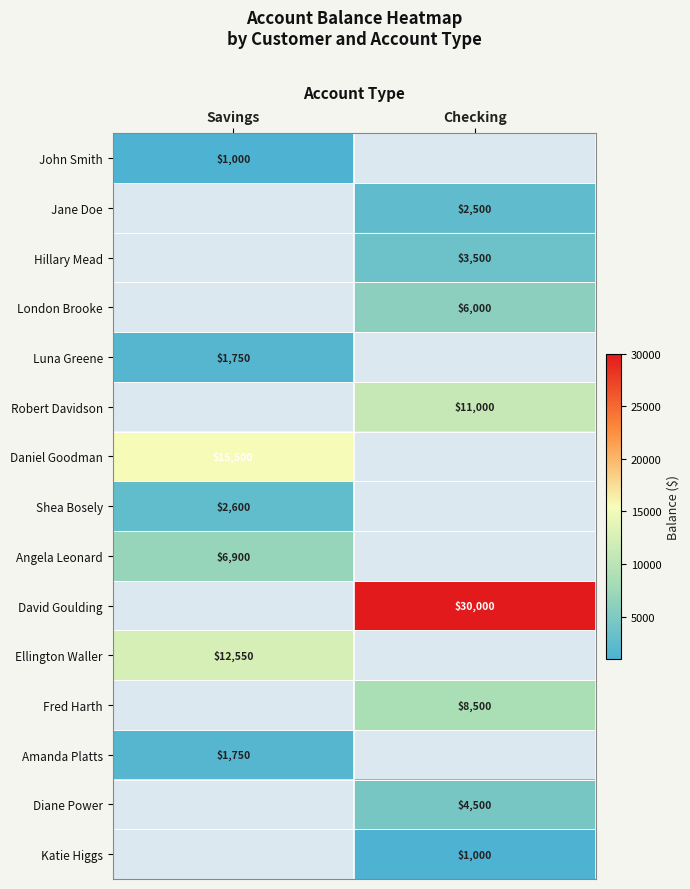

The value of Daniel Goodman at Savings is 26004. True or false?

False